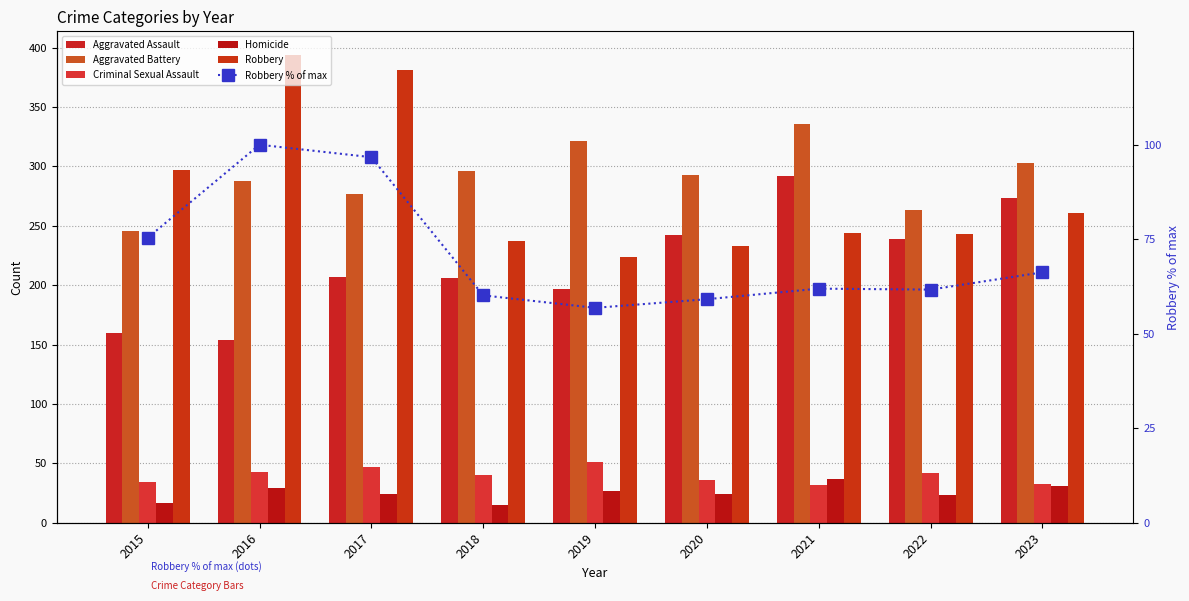

Reading right to left, list all the values displayed in this chart.

Aggravated Assault: 273.0	239.0	292.0	242.0	197.0	206.0	207.0	154.0	160.0
Aggravated Battery: 303.0	263.0	336.0	293.0	321.0	296.0	277.0	288.0	246.0
Criminal Sexual Assault: 33.0	42.0	32.0	36.0	51.0	40.0	47.0	43.0	34.0
Homicide: 31.0	23.0	37.0	24.0	27.0	15.0	24.0	29.0	17.0
Robbery: 261.0	243.0	244.0	233.0	224.0	237.0	381.0	394.0	297.0
Robbery % of max: 66.2	61.7	61.9	59.1	56.9	60.2	96.7	100.0	75.4